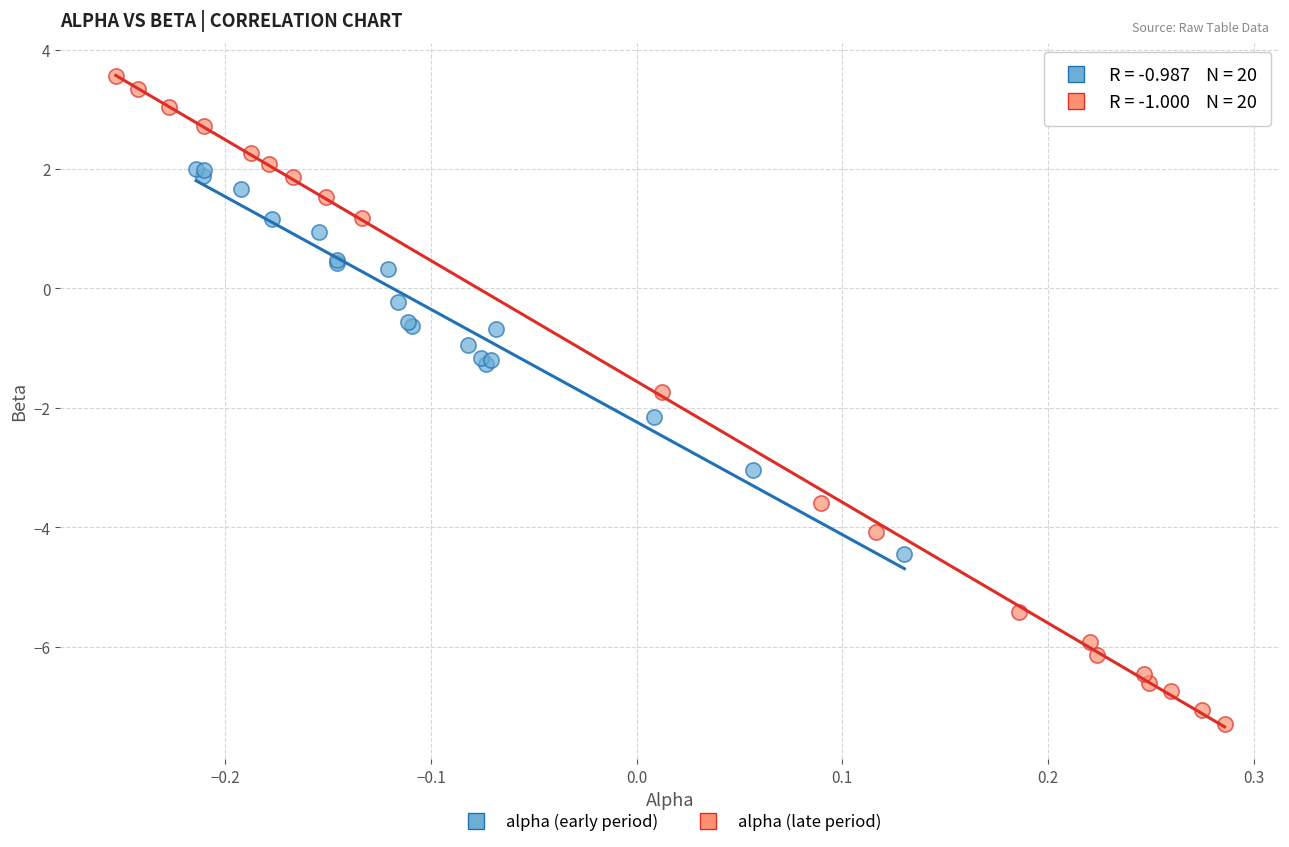

Which series has the widest spread of Y values?

alpha (late period)